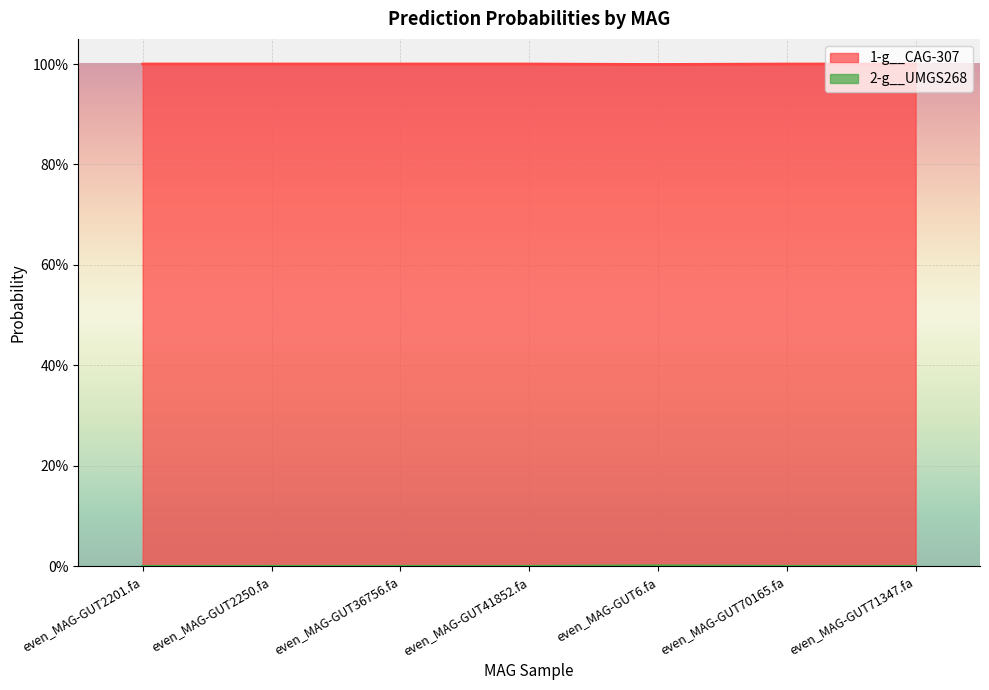

Reading right to left, transcribe all the data shown in this chart.

1-g__CAG-307: even_MAG-GUT71347.fa=1.0	even_MAG-GUT70165.fa=1.0	even_MAG-GUT6.fa=1.0	even_MAG-GUT41852.fa=1.0	even_MAG-GUT36756.fa=1.0	even_MAG-GUT2250.fa=1.0	even_MAG-GUT2201.fa=1.0
2-g__UMGS268: even_MAG-GUT71347.fa=0.0	even_MAG-GUT70165.fa=0.0	even_MAG-GUT6.fa=0.0	even_MAG-GUT41852.fa=0.0	even_MAG-GUT36756.fa=0.0	even_MAG-GUT2250.fa=0.0	even_MAG-GUT2201.fa=0.0